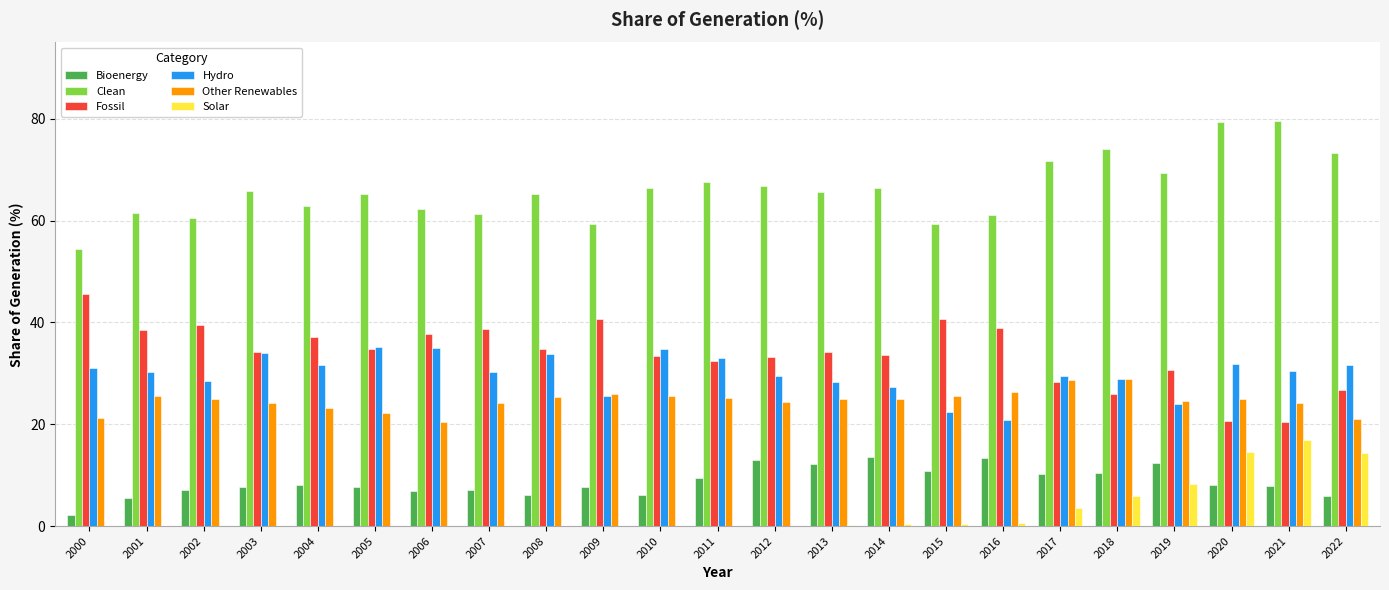

The Bioenergy series shows 13.6 at 2014. True or false?

True